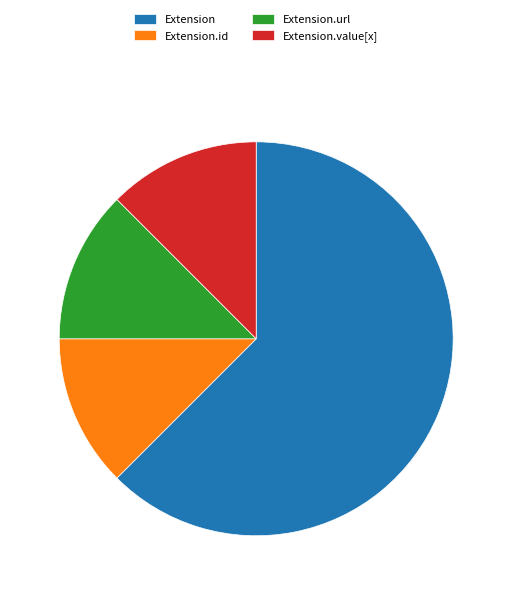

What is the largest slice in the pie chart?

Extension